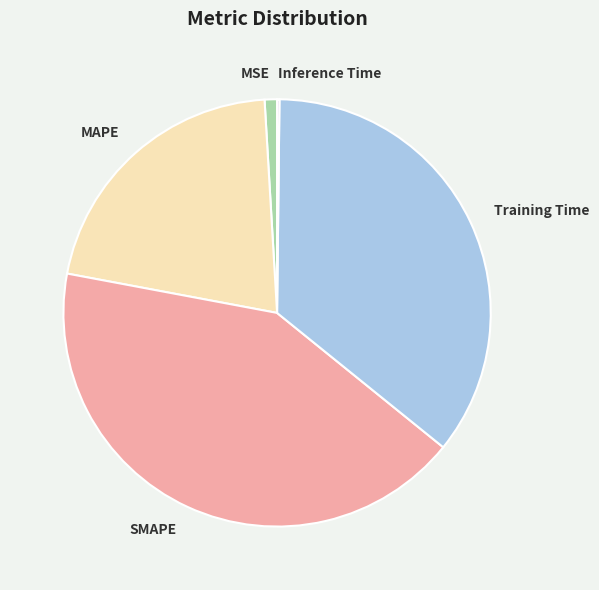

Does SMAPE account for over 50% of the chart?

No